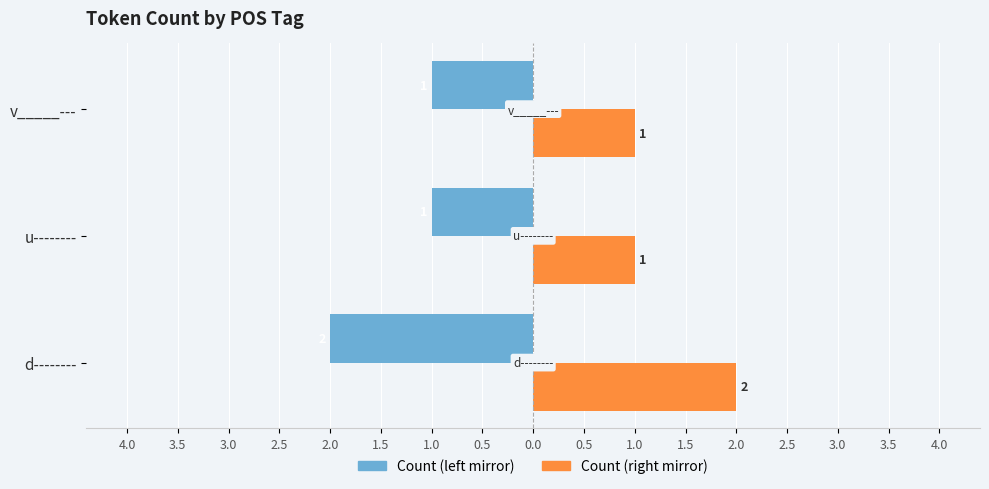

What is the sum of all Count (right mirror) values?

4